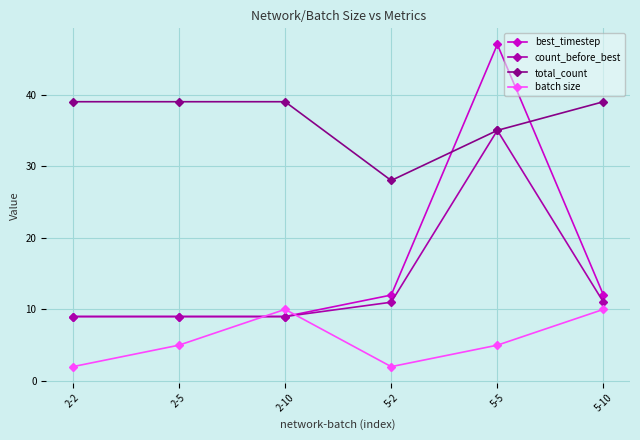

What position from the left is 5-2?

4